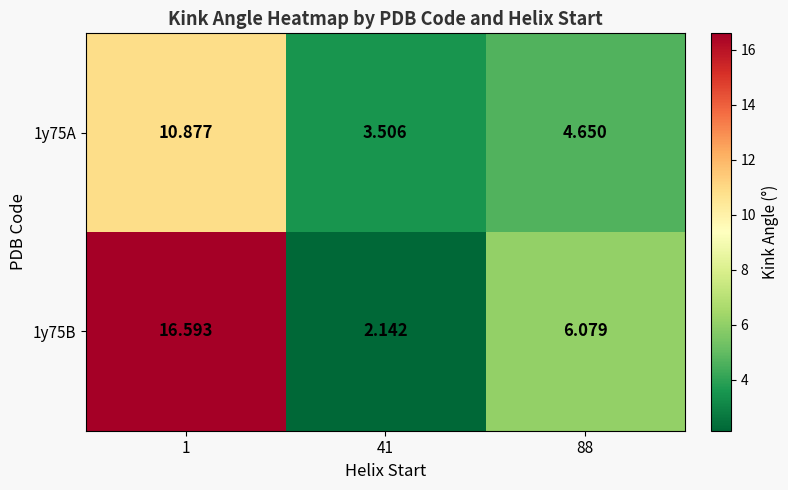

What is the total value across all series at 1?

27.5